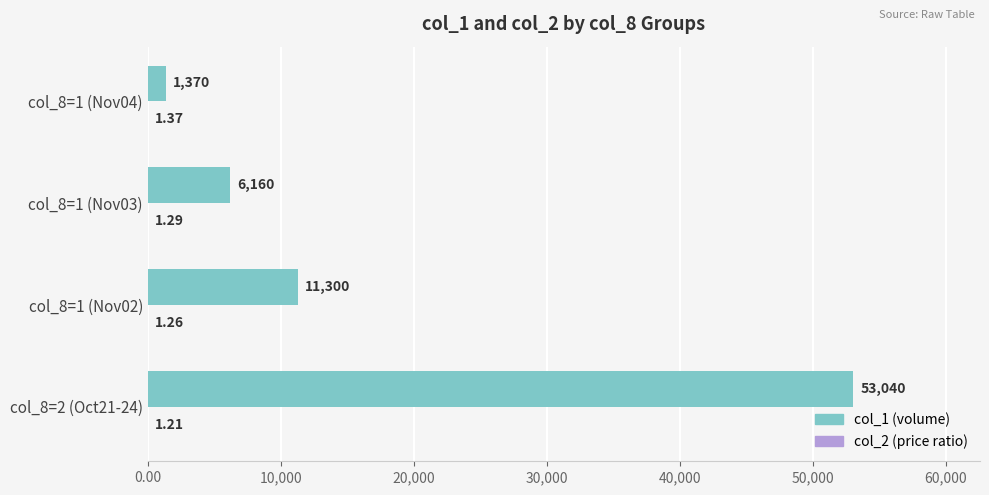

At which category is the sum across all series the highest?

col_8=2 (Oct21-24)